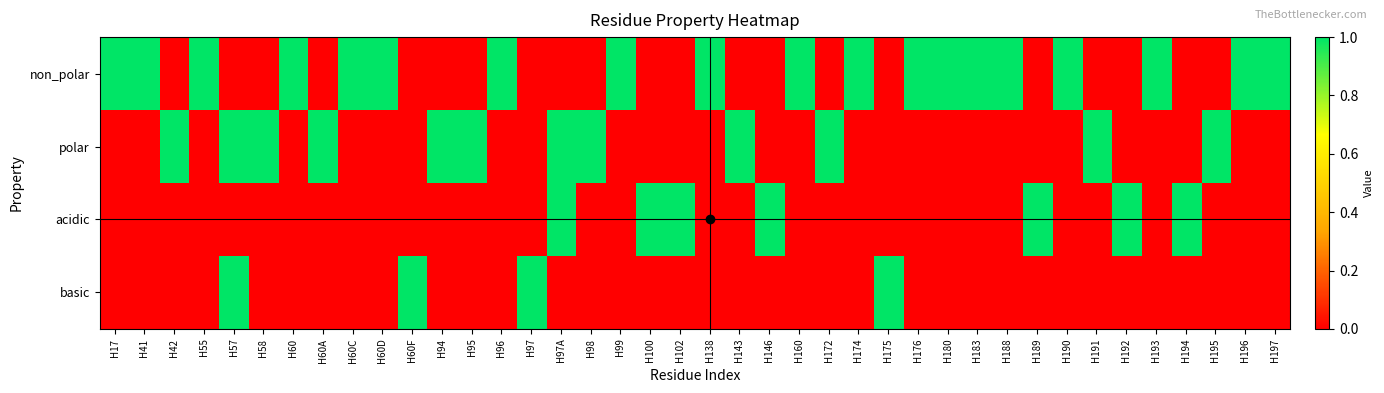

At which category is the sum across all series the highest?

H57